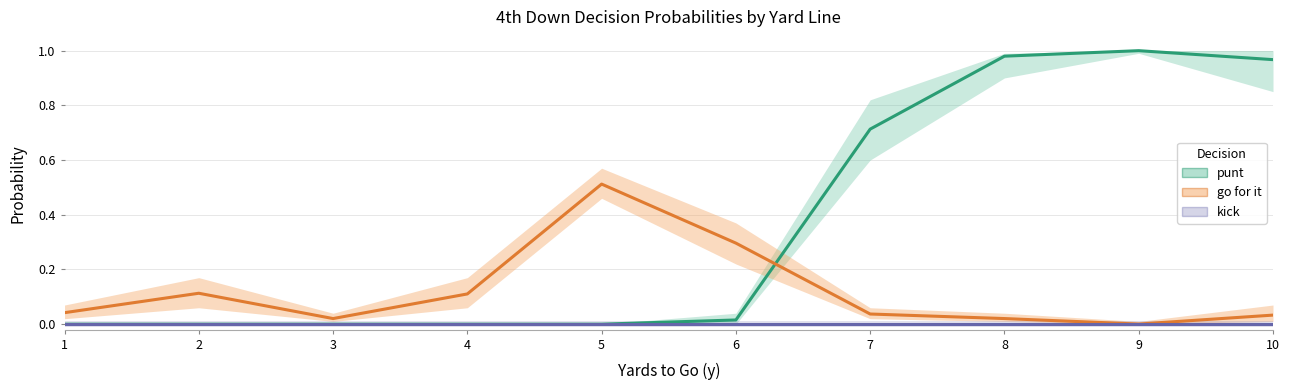

True or false: kick and punt intersect in this chart.

False